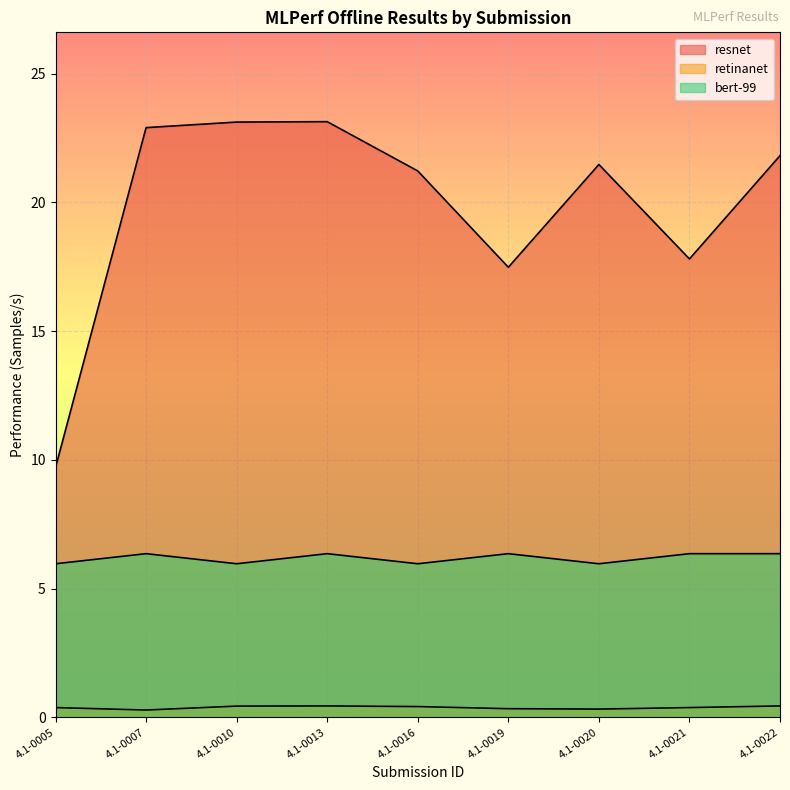

The resnet series shows 21.5 at 4.1-0020. True or false?

True